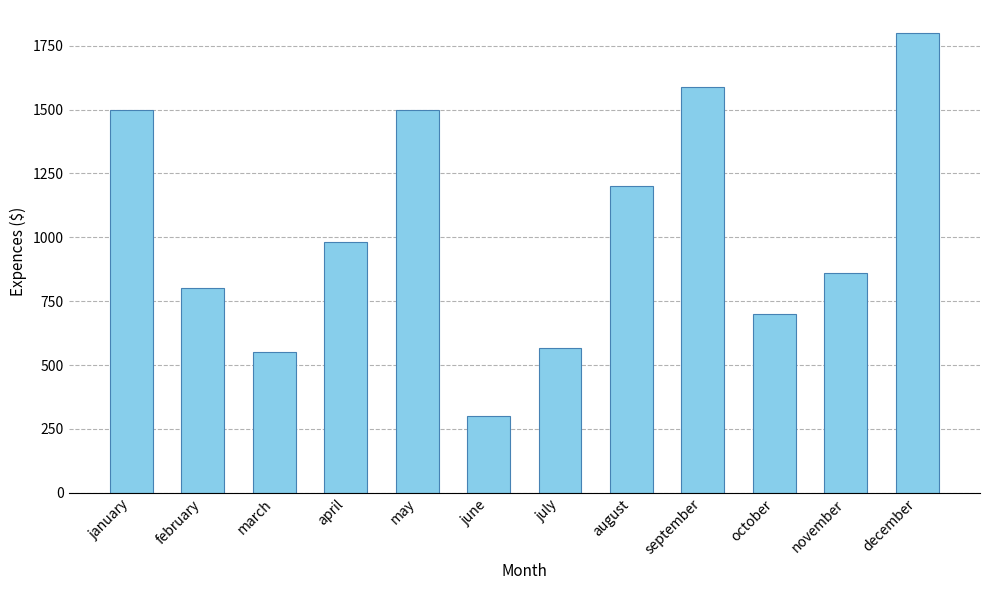

What is the greatest value displayed?

1800